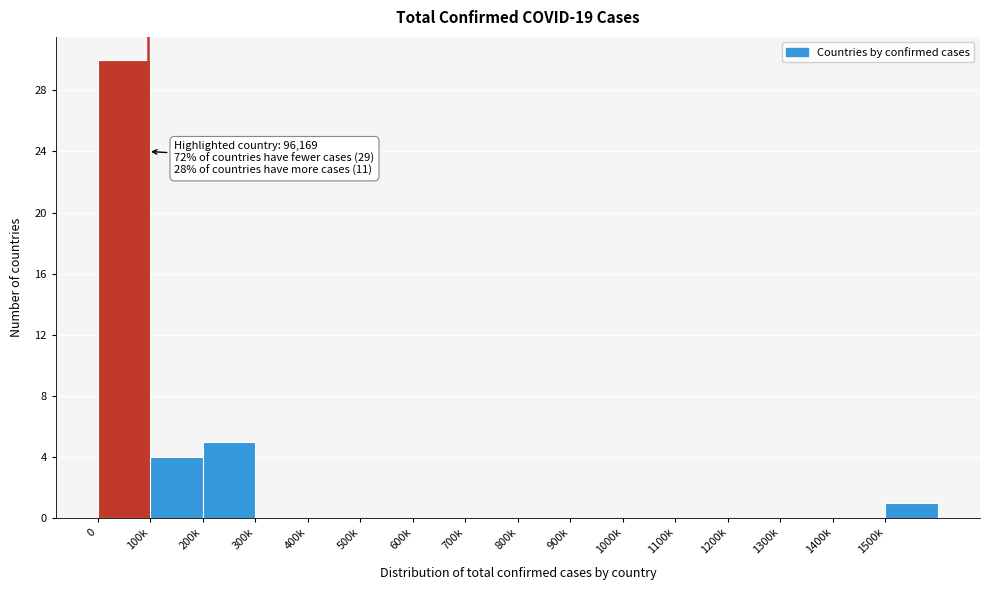

Reading left to right, list all the values displayed in this chart.

0=30	100k=4	200k=5	300k=0	400k=0	500k=0	600k=0	700k=0	800k=0	900k=0	1000k=0	1100k=0	1200k=0	1300k=0	1400k=0	1500k=1